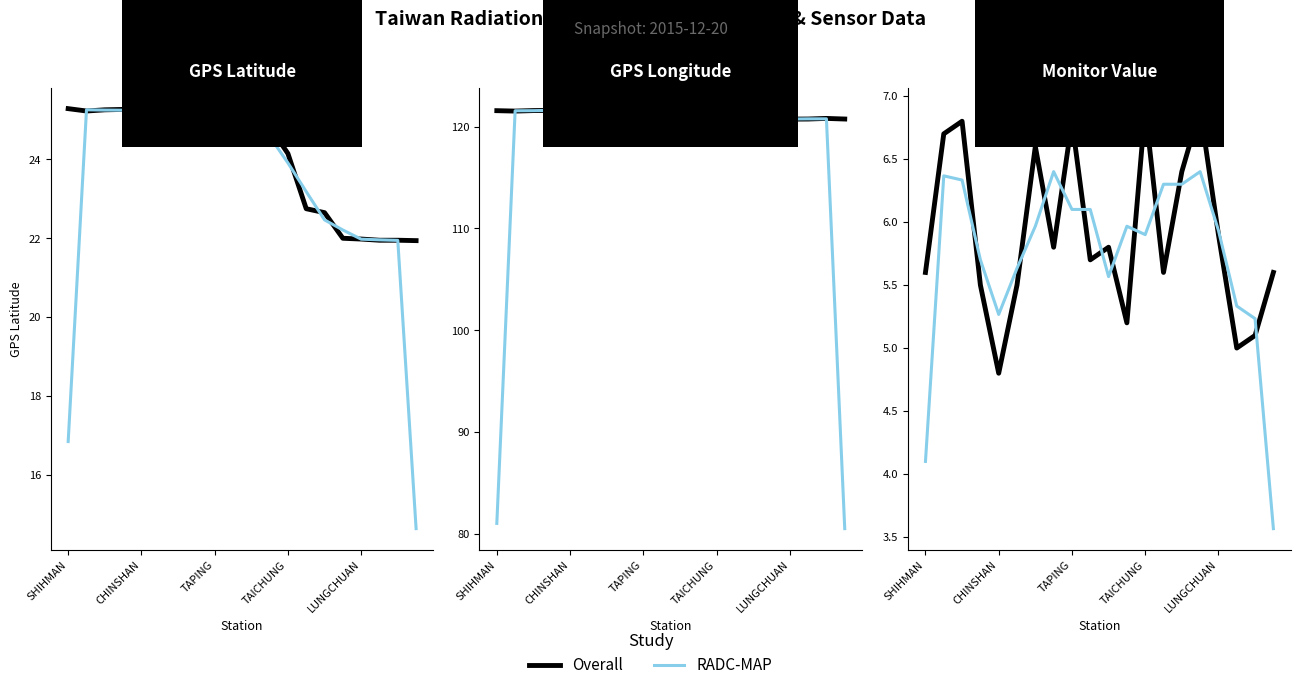

At 7, list the series in order from largest to smallest.

RADC-MAP, Overall